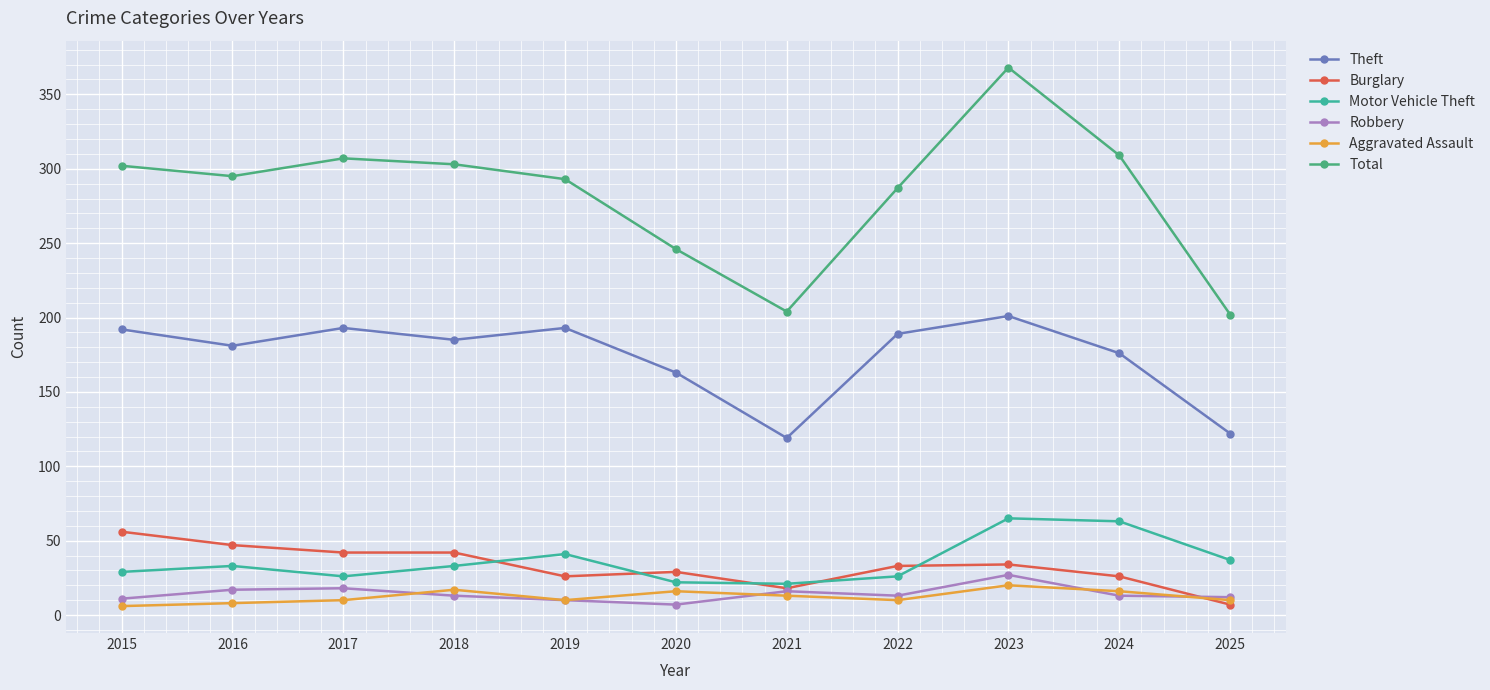

Which category has the highest value in the Burglary series?

2015